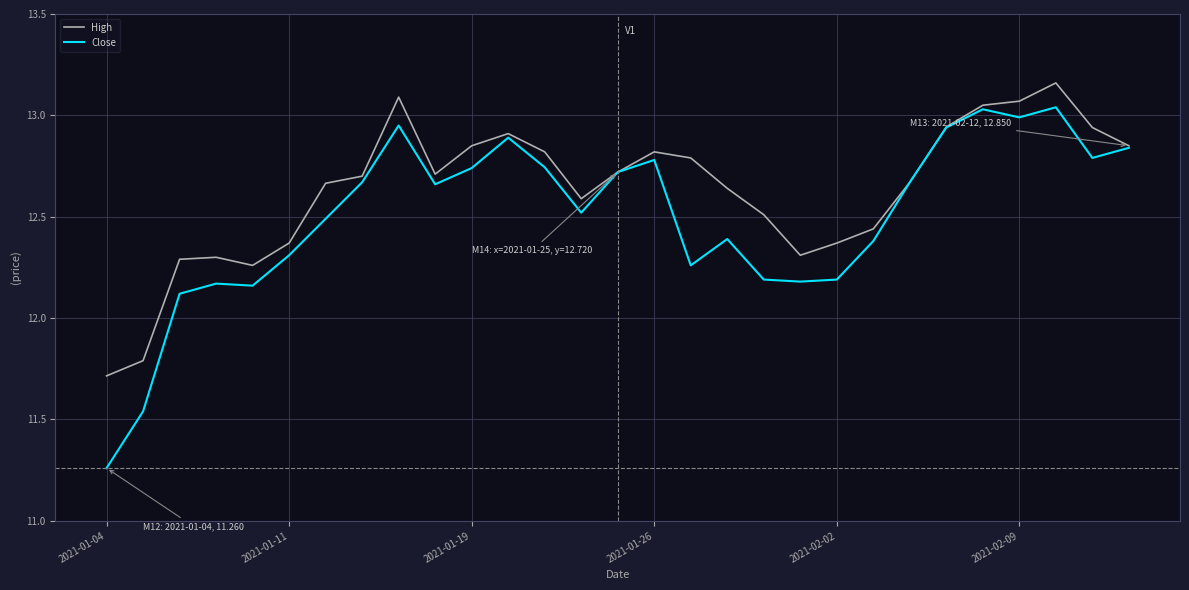

Which series has the widest spread of values?

Close